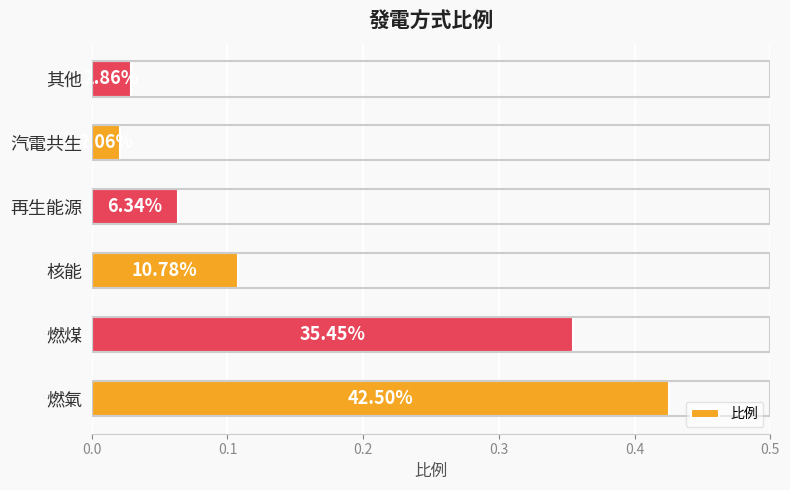

How many bars are there in total?

6